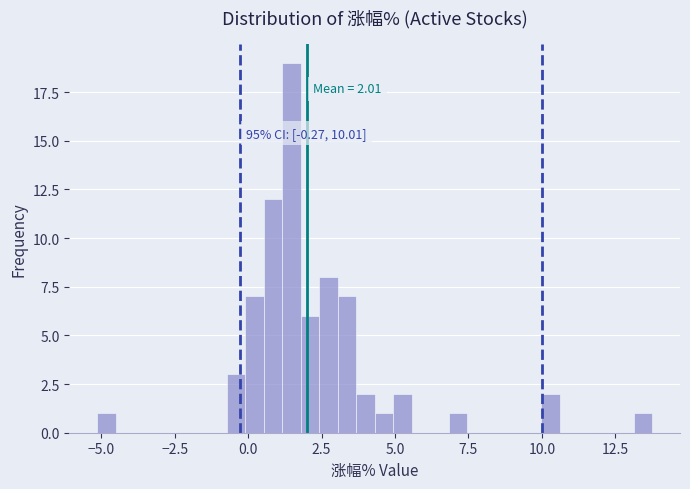

Around what value on the x-axis is the tallest bar? Give the approximate position of its centre, as read against the axis.

1.5